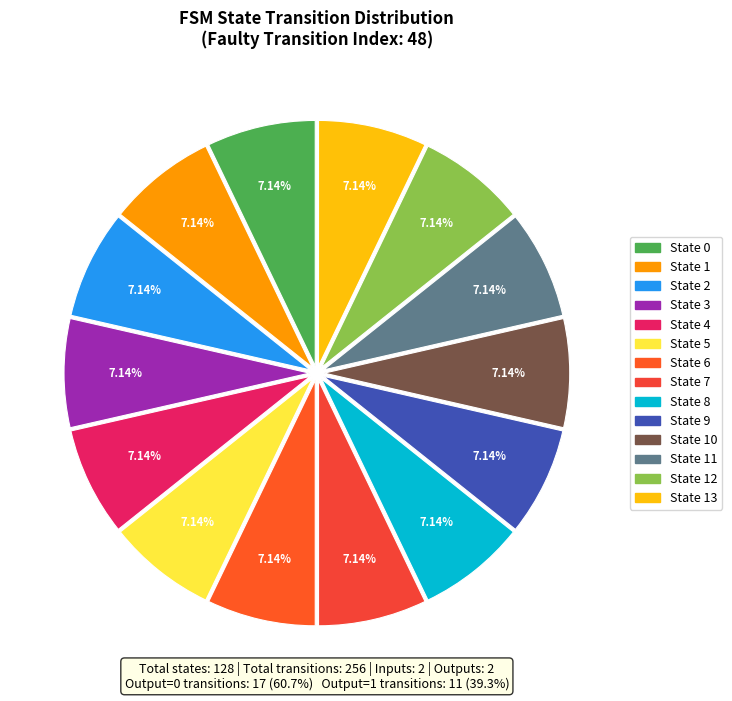

To the nearest percent, what is the difference between the largest and smallest slice percentages?

0%